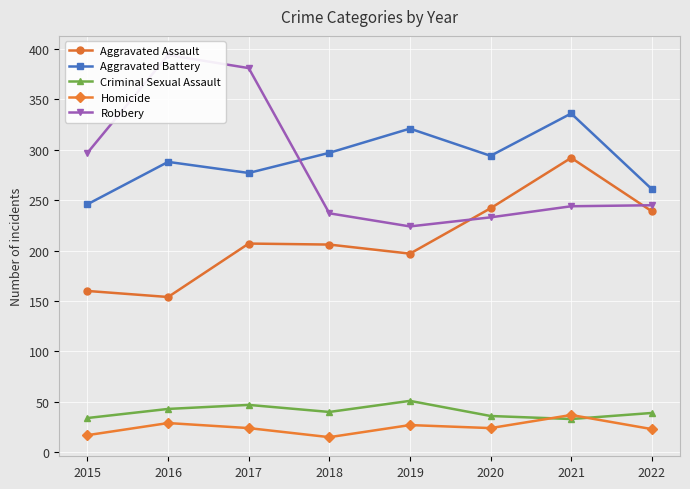

What is the difference between the Robbery values at 2017 and 2020?

148